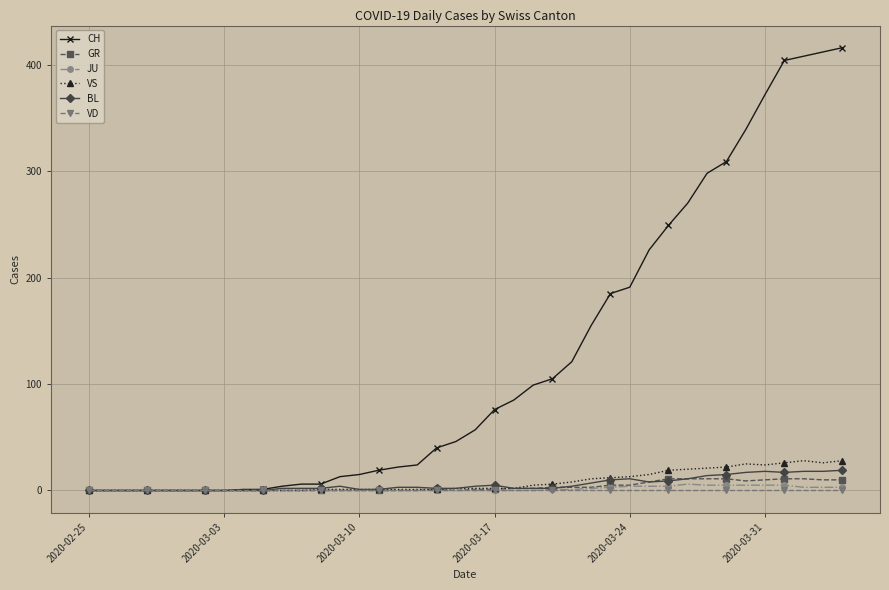

True or false: GR has more than 0 points higher than both neighbors.

True